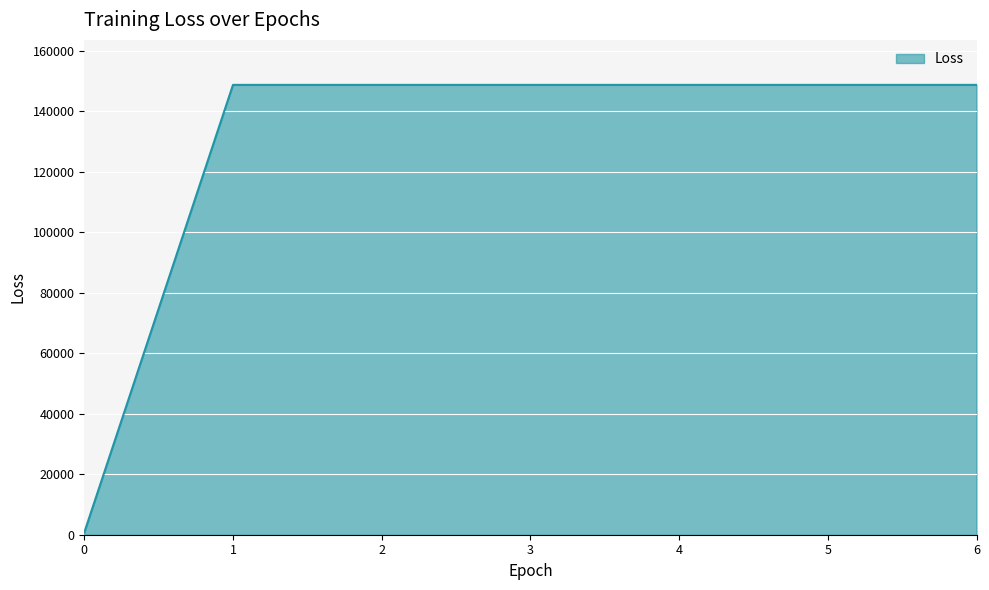

What is the maximum value shown in the chart?

148676.3